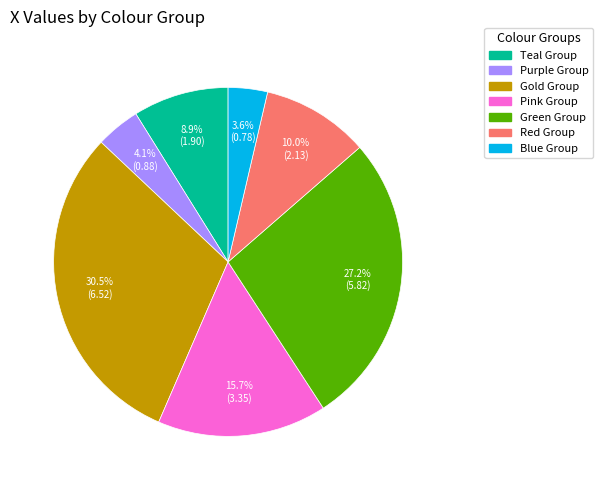

Count the number of slices in the pie.

7